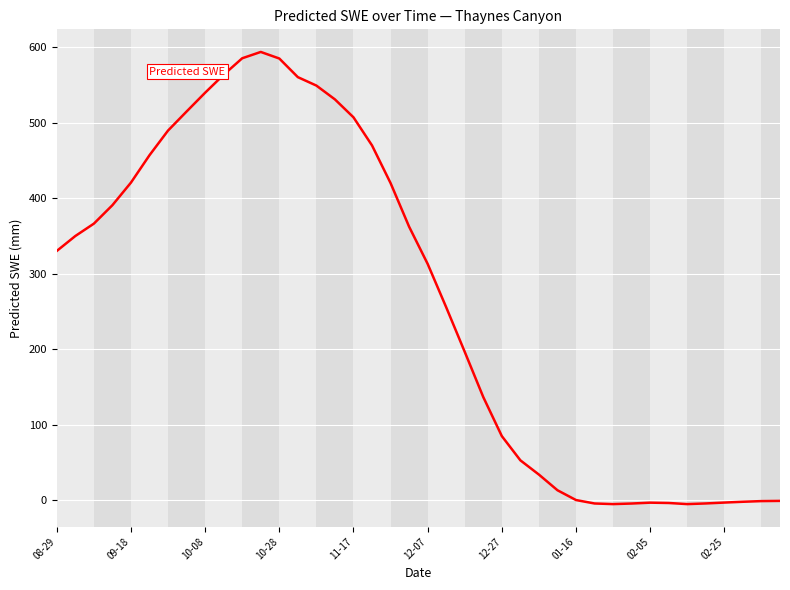

What is the difference between the second highest and second lowest values?

590.8